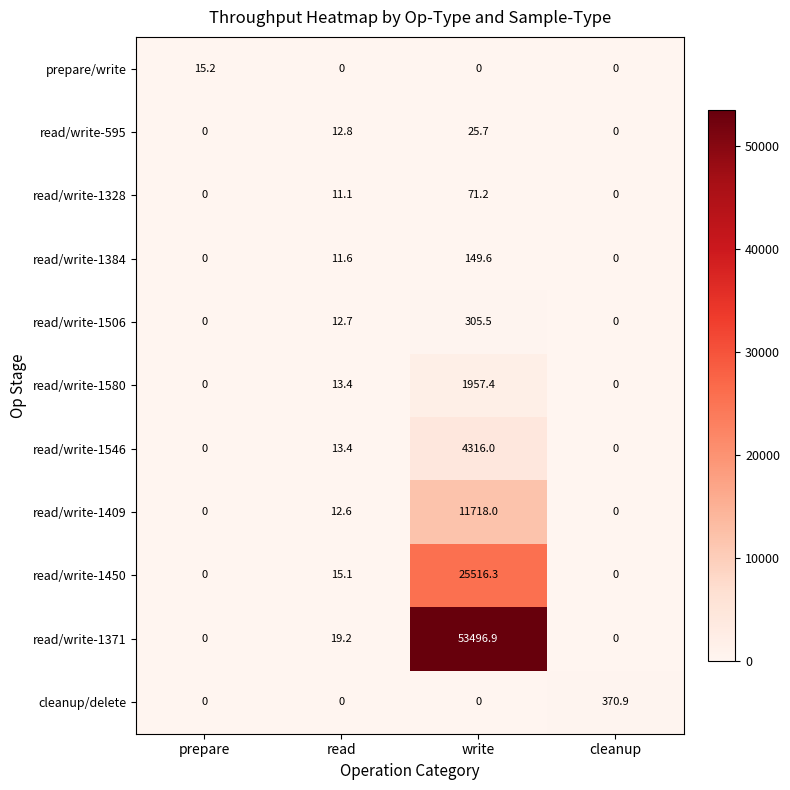

What is the total value across all series at write?

97556.6